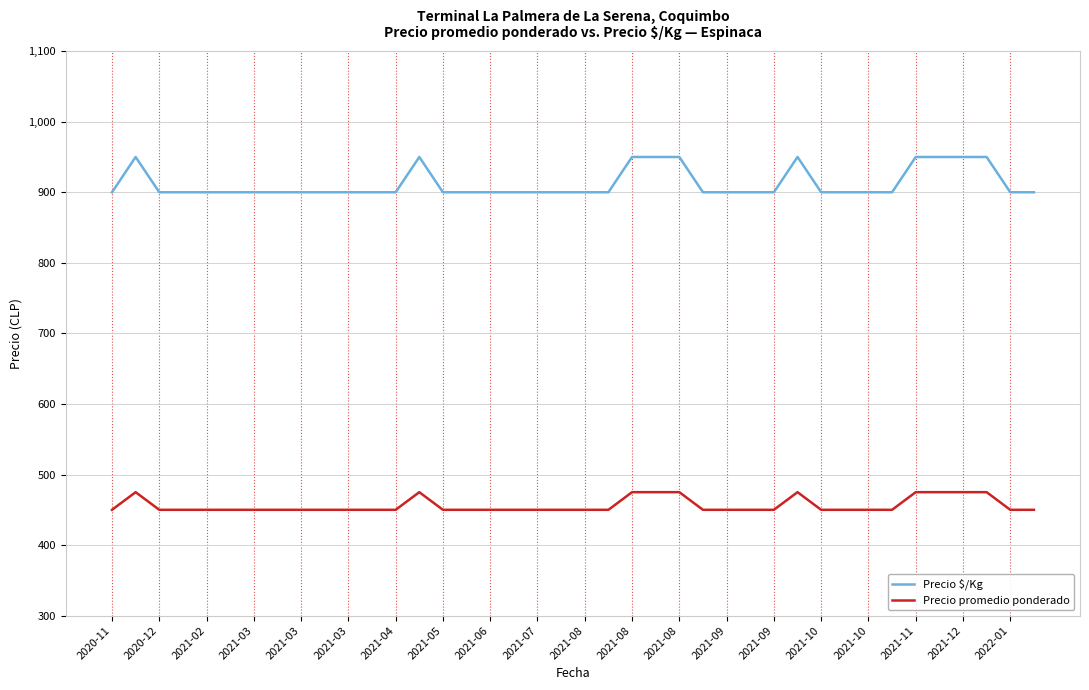

Which series has the widest spread of values?

Precio $/Kg